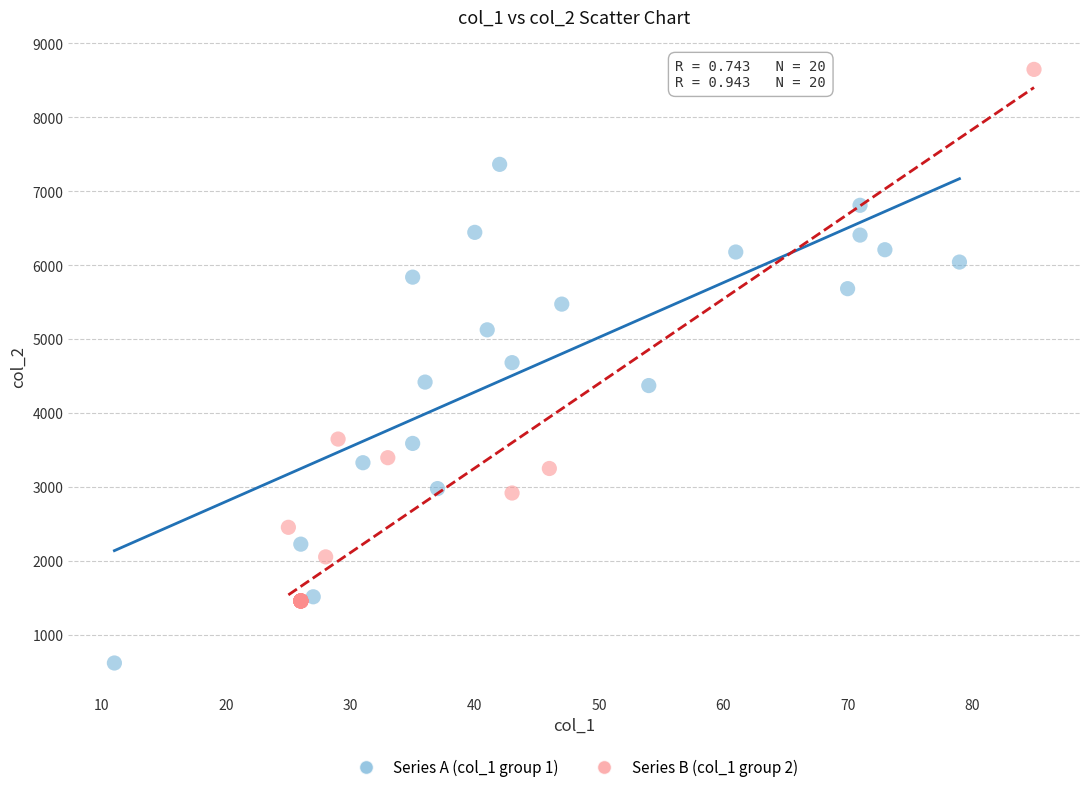

Which series contains the highest Y value?

Series B (col_1 group 2)